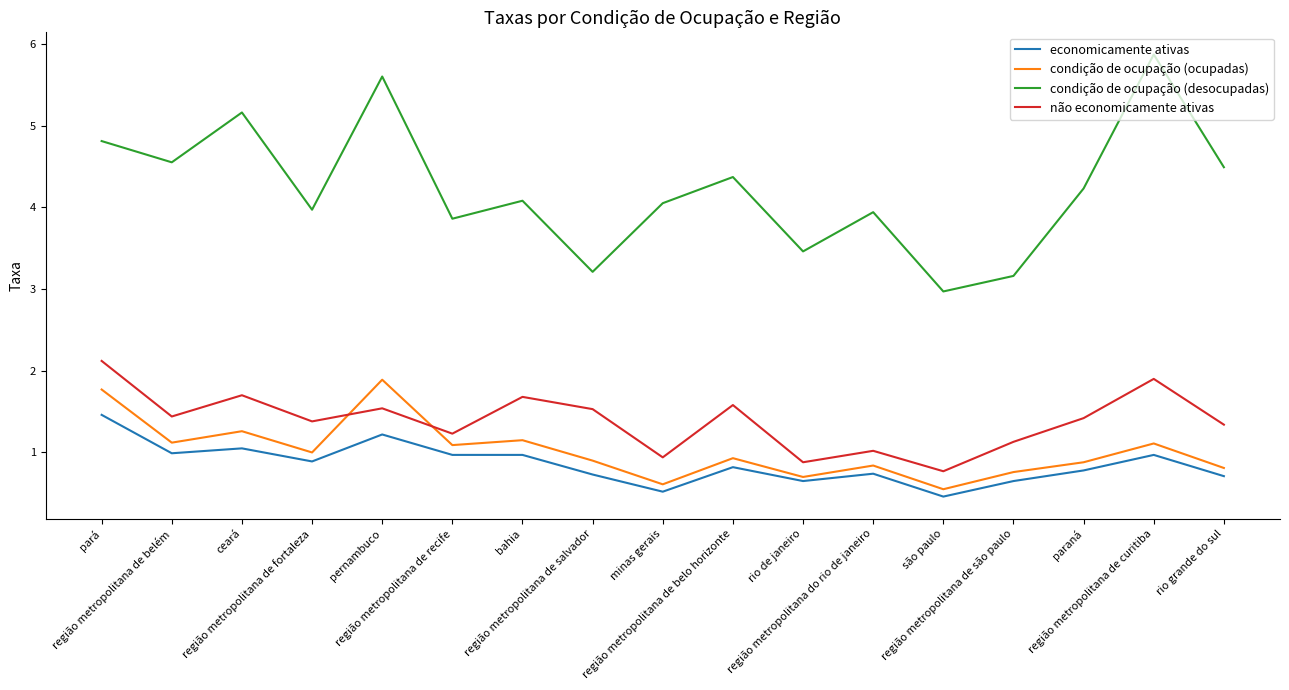

Is it true that economicamente ativas equals 0.7 at rio grande do sul?

True